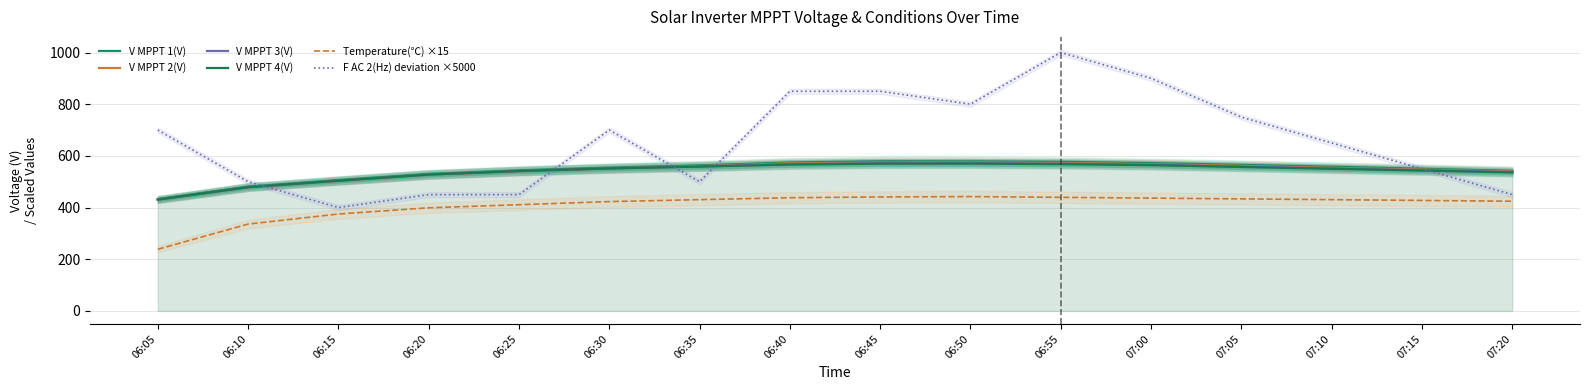

The value of V MPPT 4(V) at 06:35 is 222.3. True or false?

False